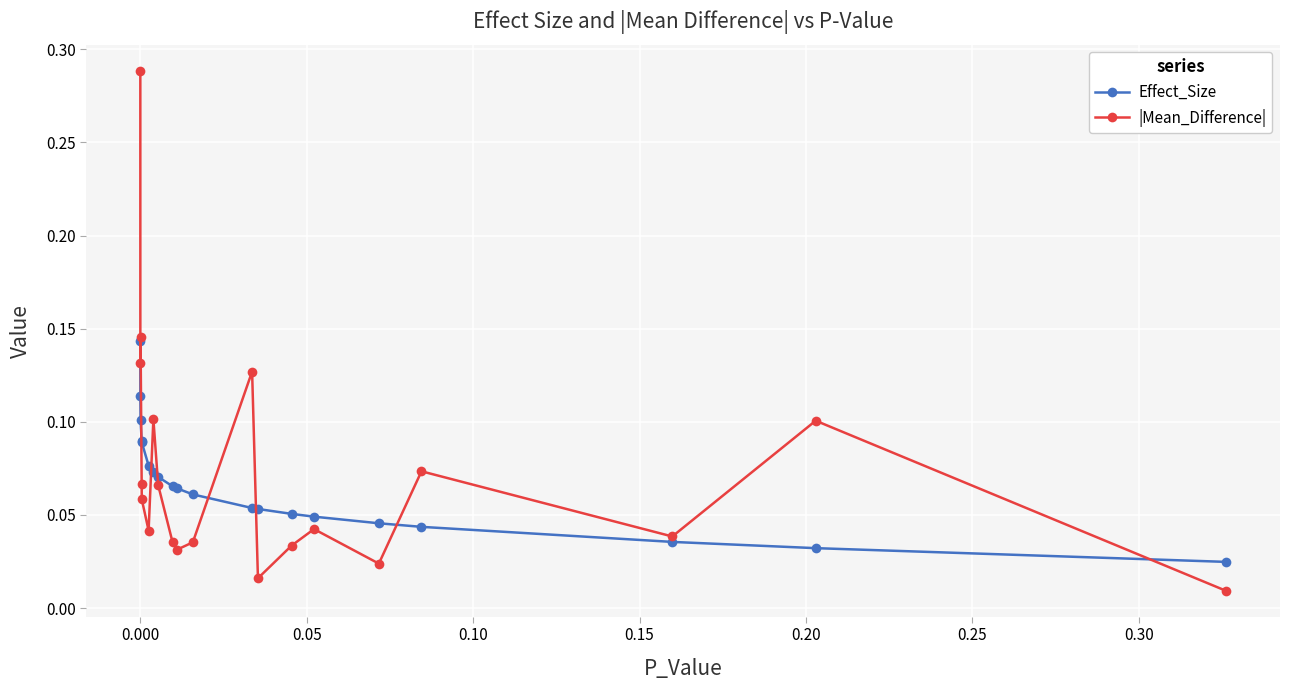

Is this an area chart (filled region under the line)?

No